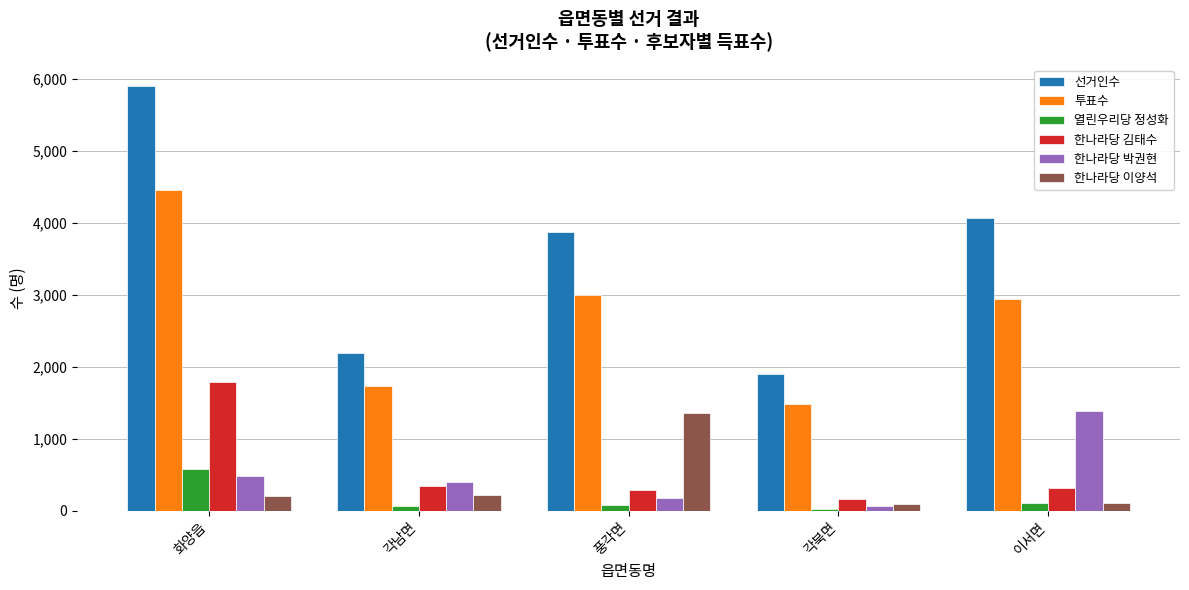

Which series has the largest range (max minus min)?

선거인수